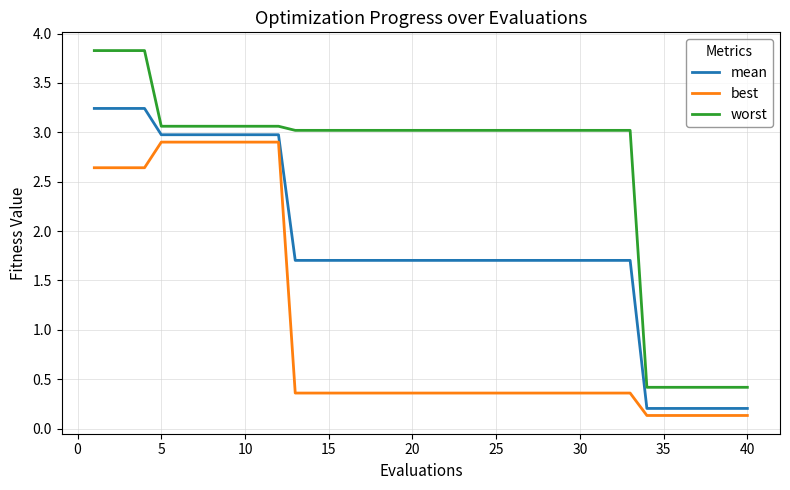

What are all the series names shown in the legend?

mean, best, worst